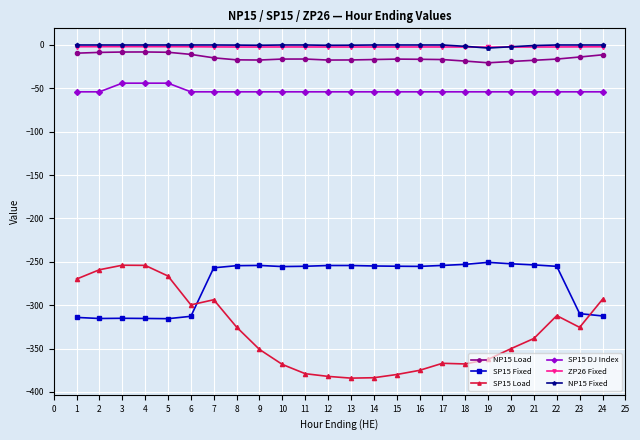

Is the value of ZP26 Fixed at 23 greater than the value of SP15 Load at 21?

Yes